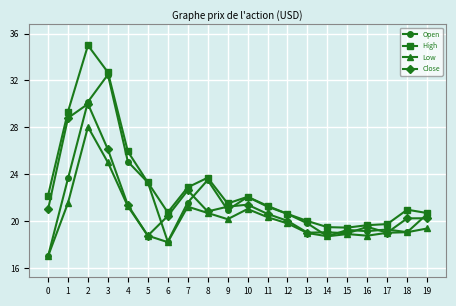

At which category does High reach its first local peak?

2